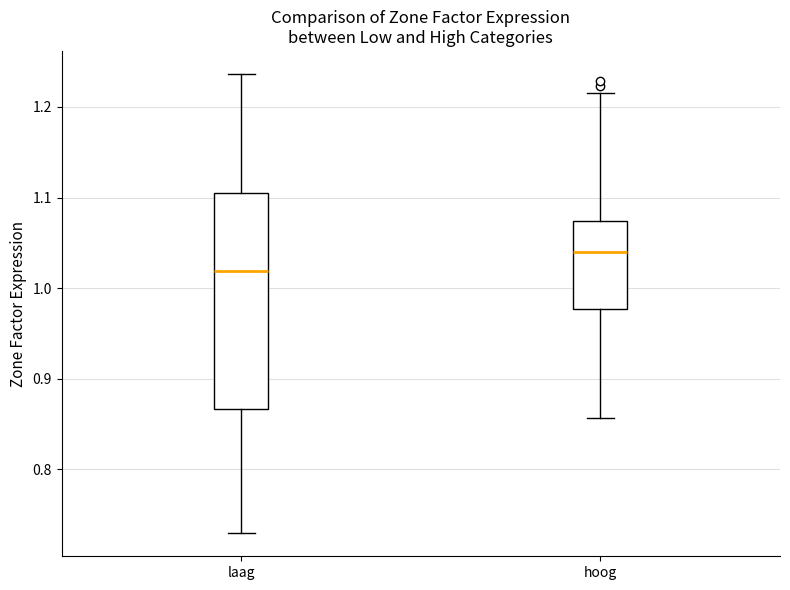

Which box is the tallest, from its lower edge to its upper edge?

laag